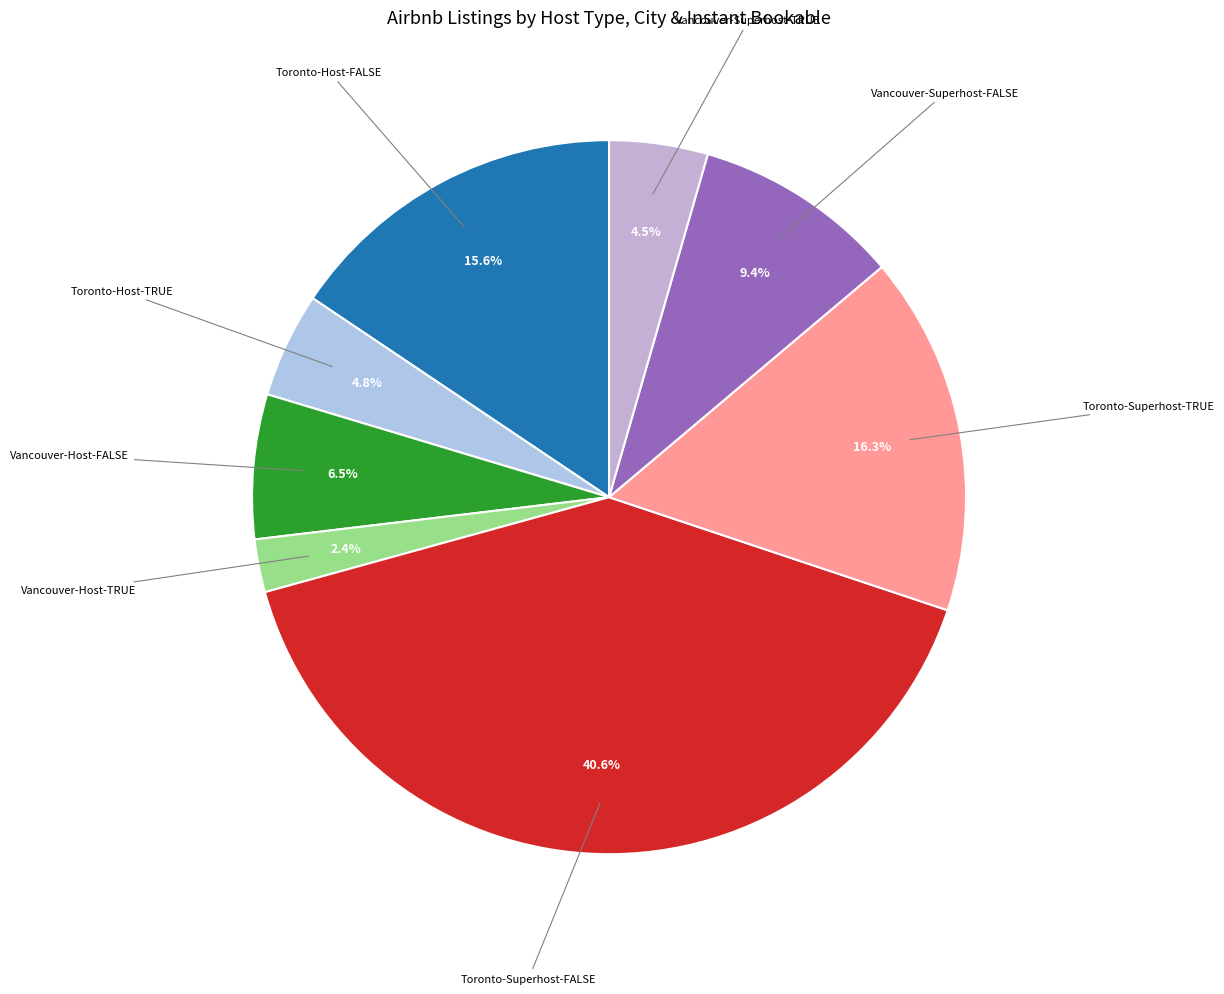

Count the number of slices in the pie.

8